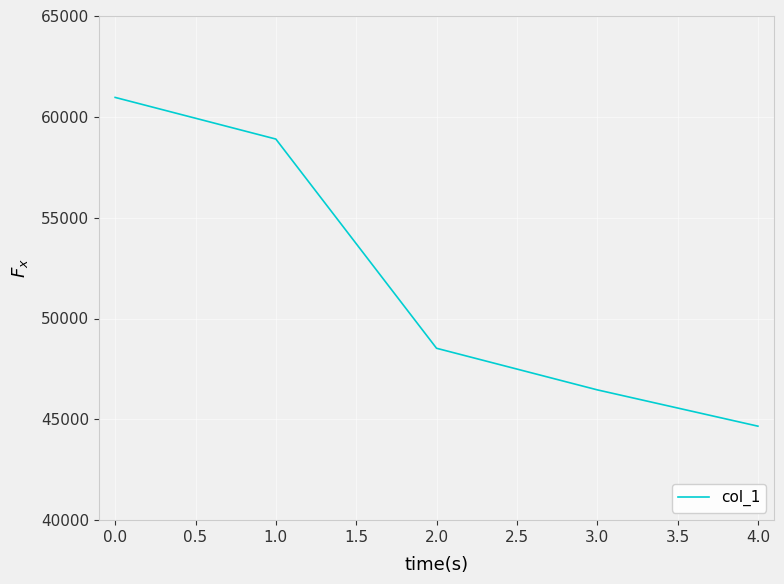

What is the change in value from 0.0 to 2.0?

-12439